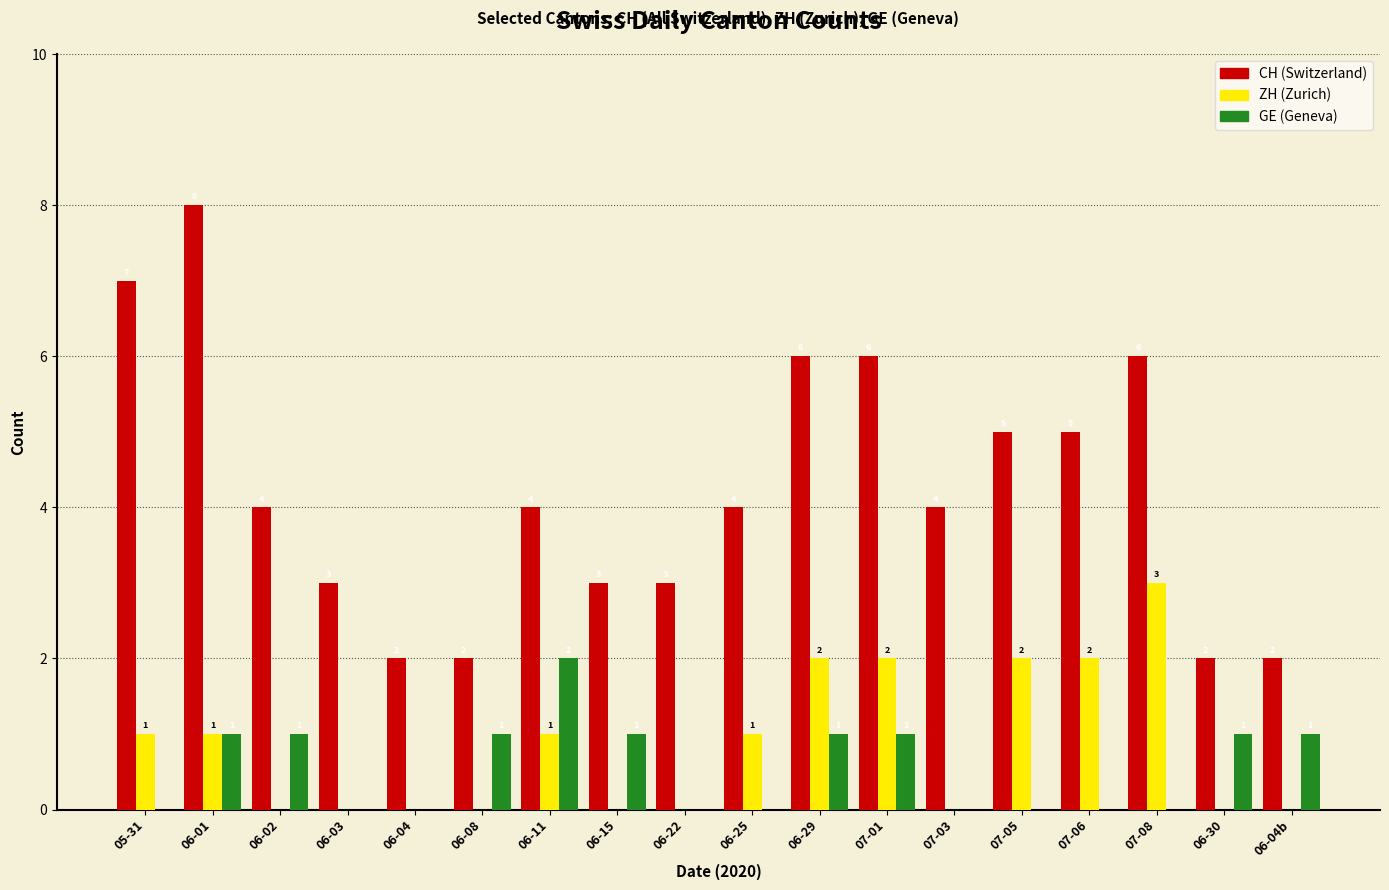

What is the greatest value displayed?

8